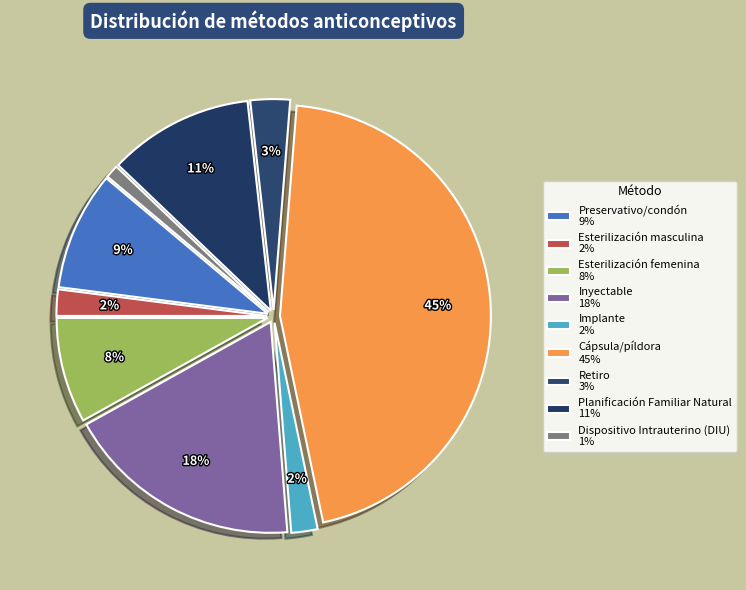

The Preservativo/condón slice represents 9% of the pie. True or false?

True